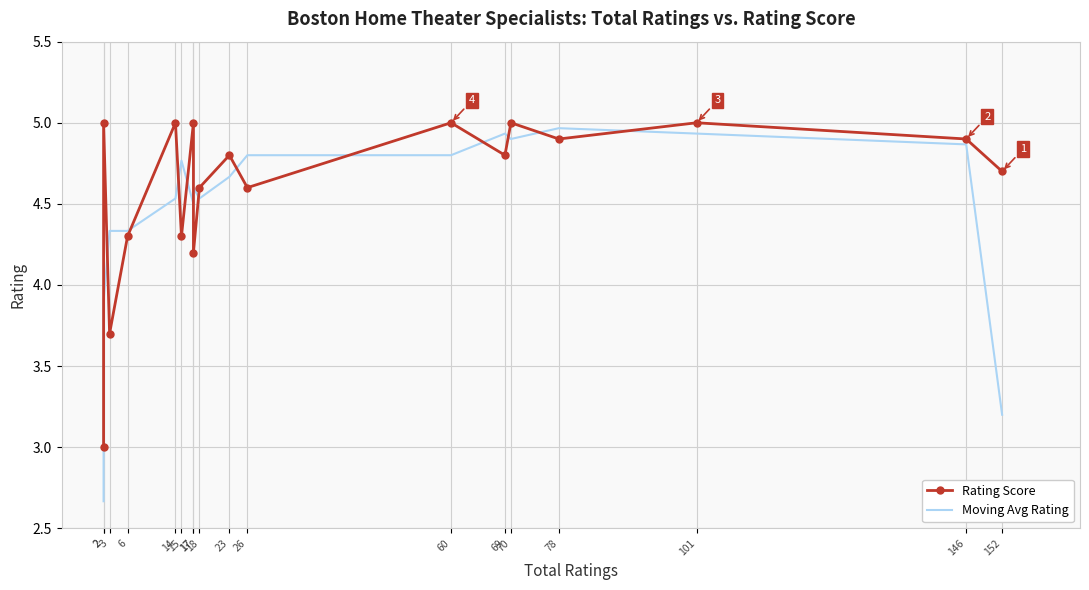

Reading left to right, extract all data points from this chart.

Rating Score: 2=3.0	2=5.0	3=3.7	6=4.3	14=5.0	15=4.3	17=5.0	17=4.2	18=4.6	23=4.8	26=4.6	60=5.0	69=4.8	70=5.0	78=4.9	101=5.0	146=4.9	152=4.7
Moving Avg Rating: 2=2.7	2=3.9	3=4.3	6=4.3	14=4.5	15=4.8	17=4.5	17=4.6	18=4.5	23=4.7	26=4.8	60=4.8	69=4.9	70=4.9	78=5.0	101=4.9	146=4.9	152=3.2